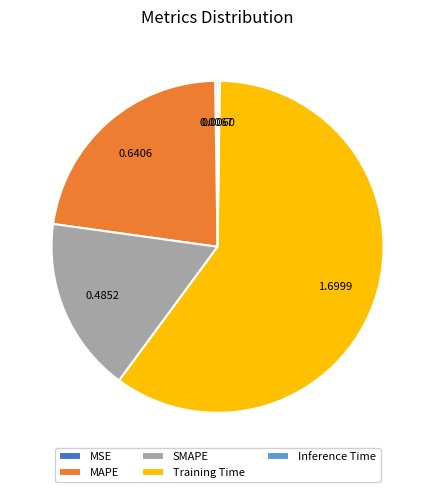

Which category has the biggest portion of the pie?

Training Time